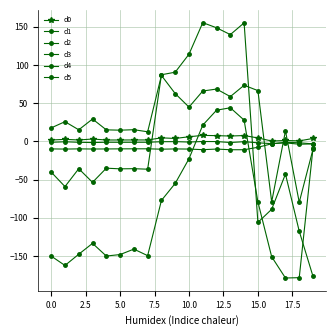

How many distinct data groups are displayed?

6